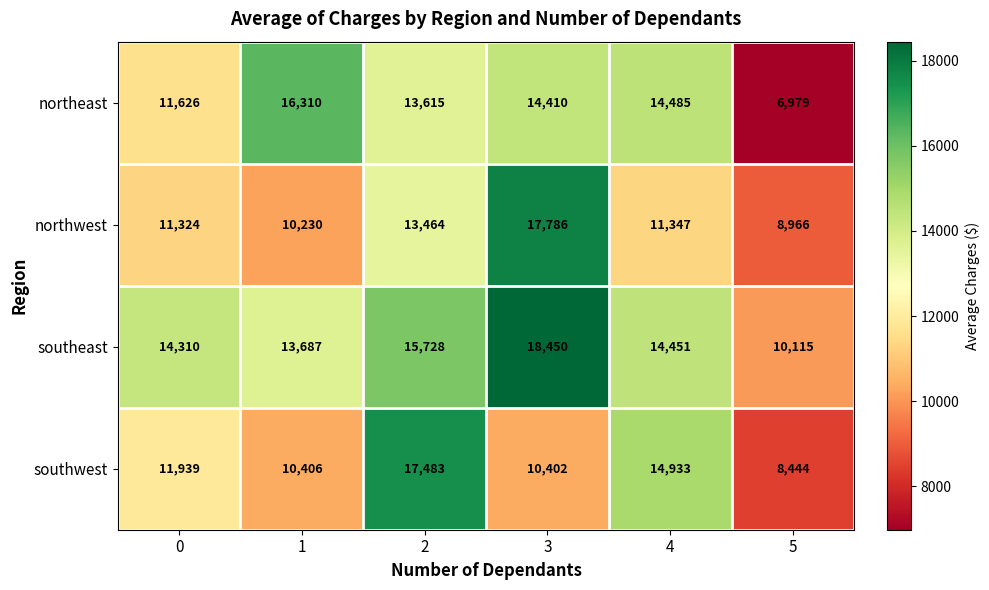

List the series in order of their peak value, highest first.

southeast, northwest, southwest, northeast